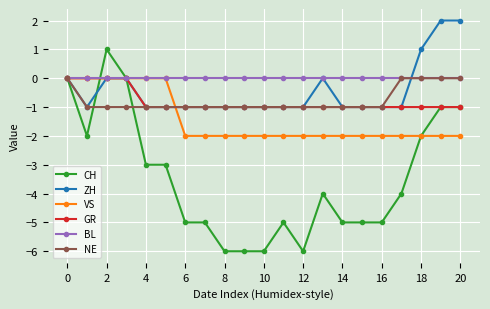

What is the value of the VS point at the 9th from the left?

-2